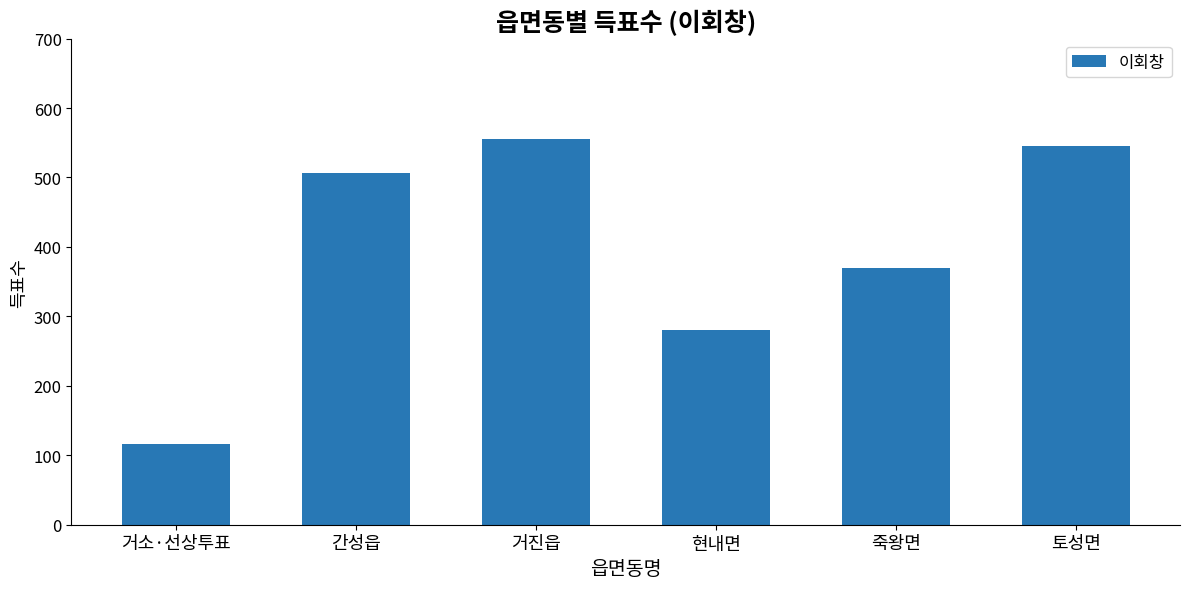

What is the label of the 1st bar from the right?

토성면